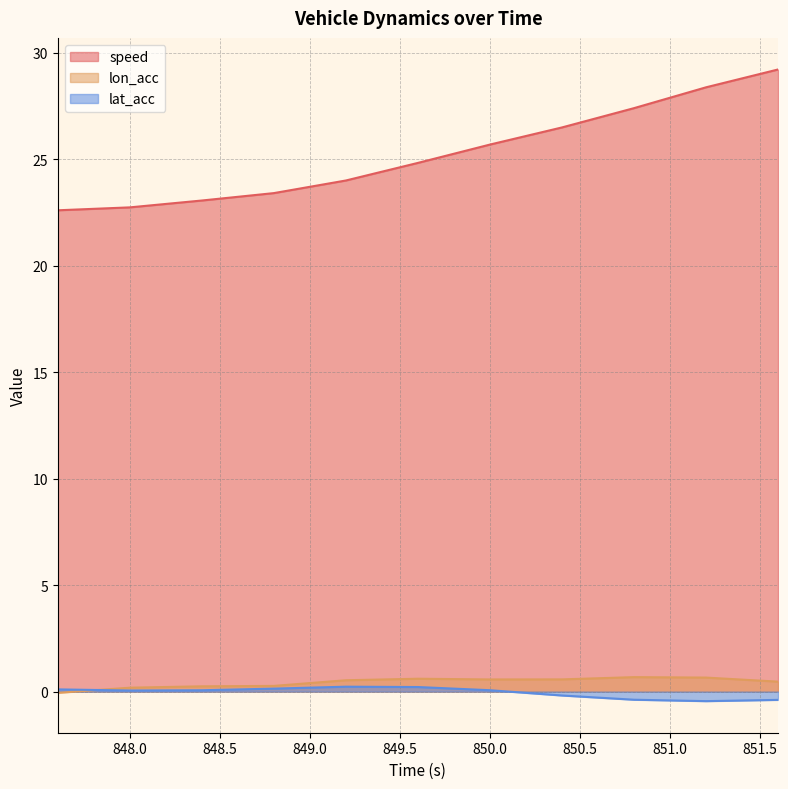

How many lines are shown in the chart?

3